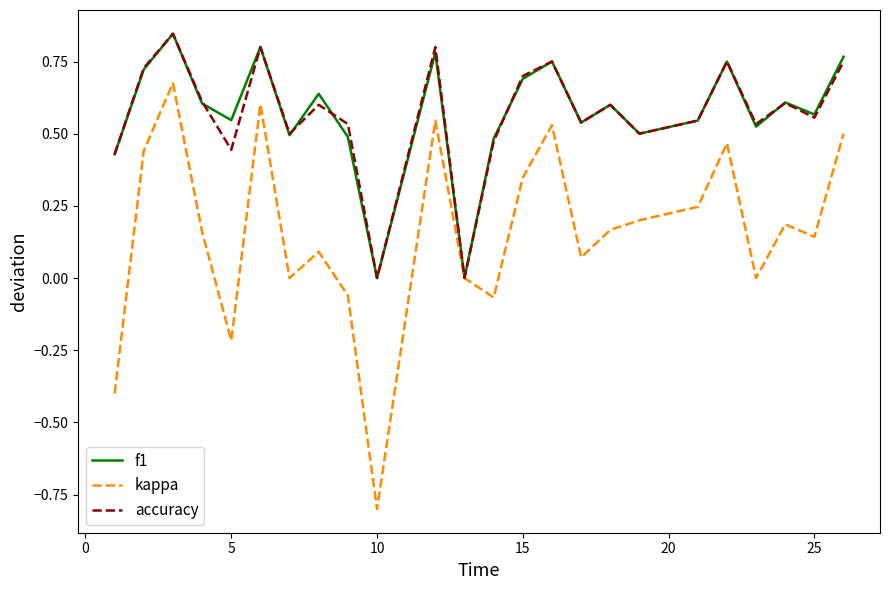

What is the smallest value displayed?

-0.8